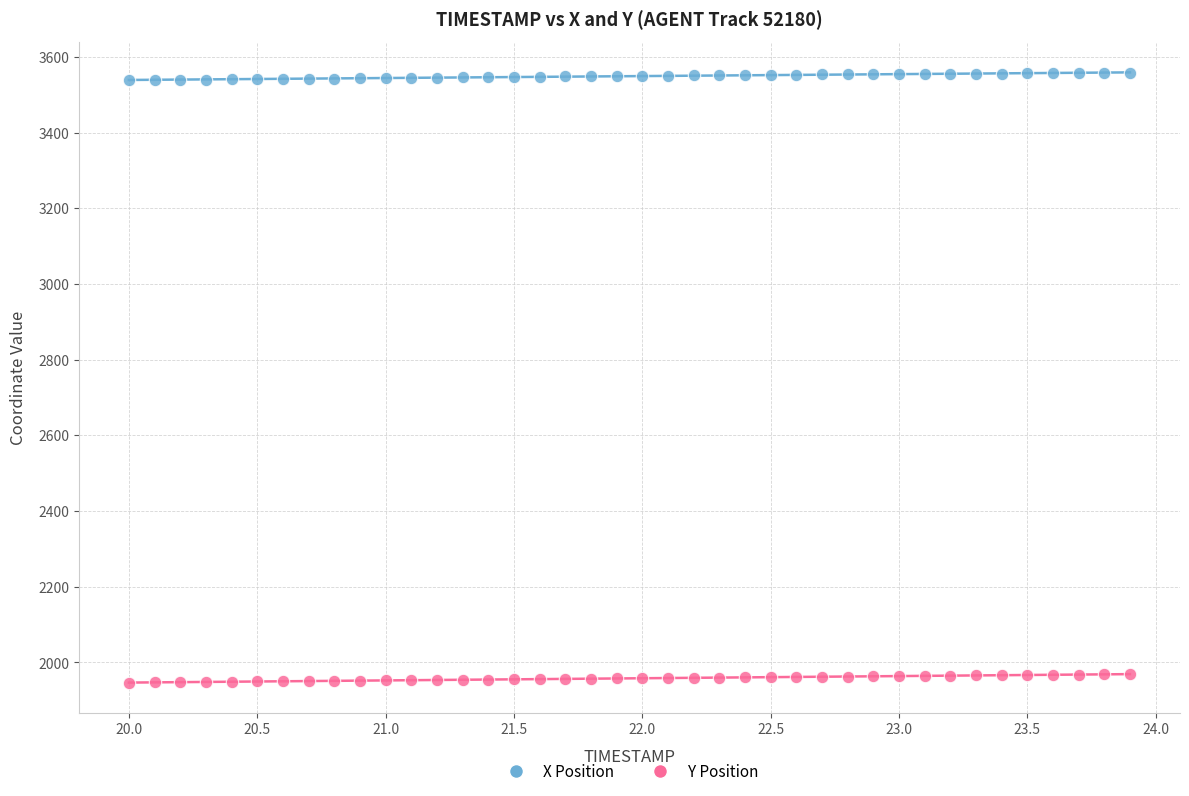

Across all data points, what is the range of X values (max minus min)?

3.9